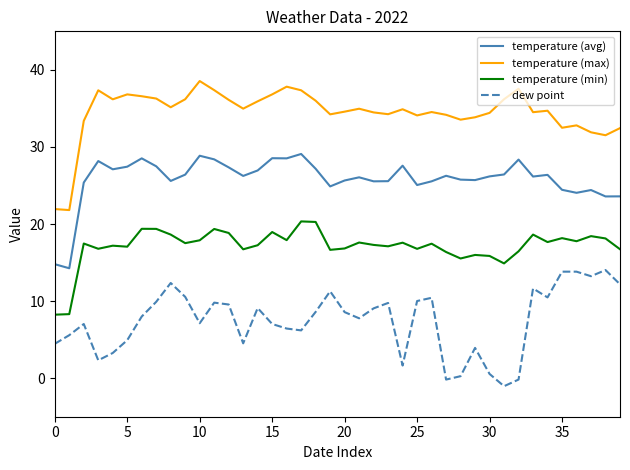

Does the chart display data point markers on the line(s)?

No